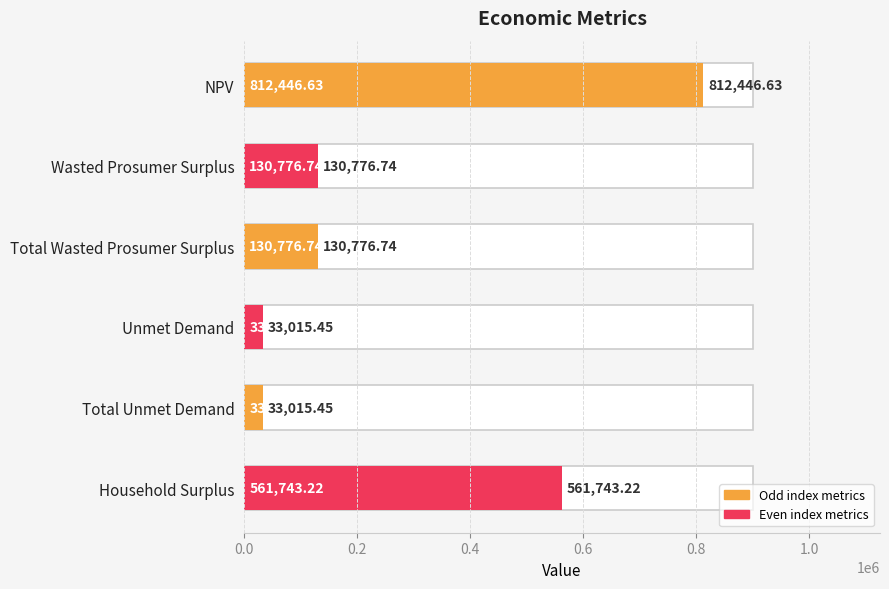

What is the sum of all values?

1701774.2